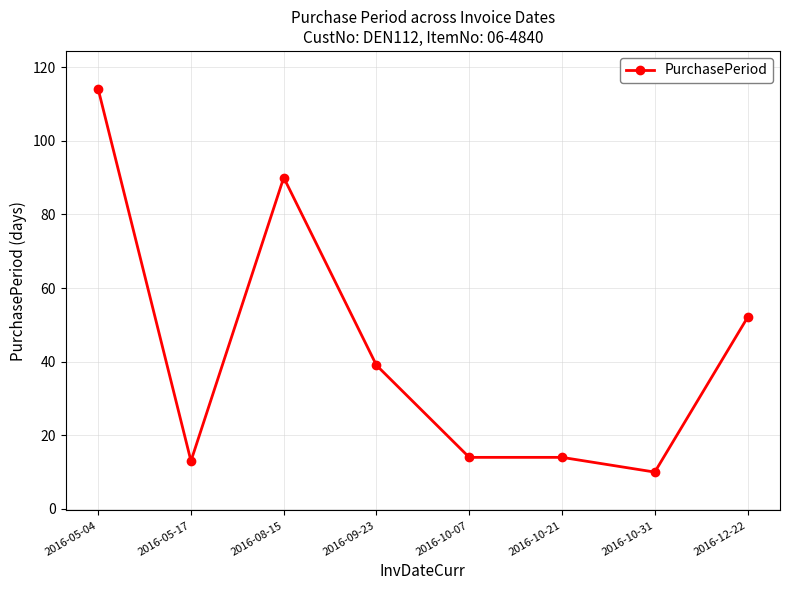

Reading left to right, what are all the values shown in this chart?

2016-05-04=114	2016-05-17=13	2016-08-15=90	2016-09-23=39	2016-10-07=14	2016-10-21=14	2016-10-31=10	2016-12-22=52